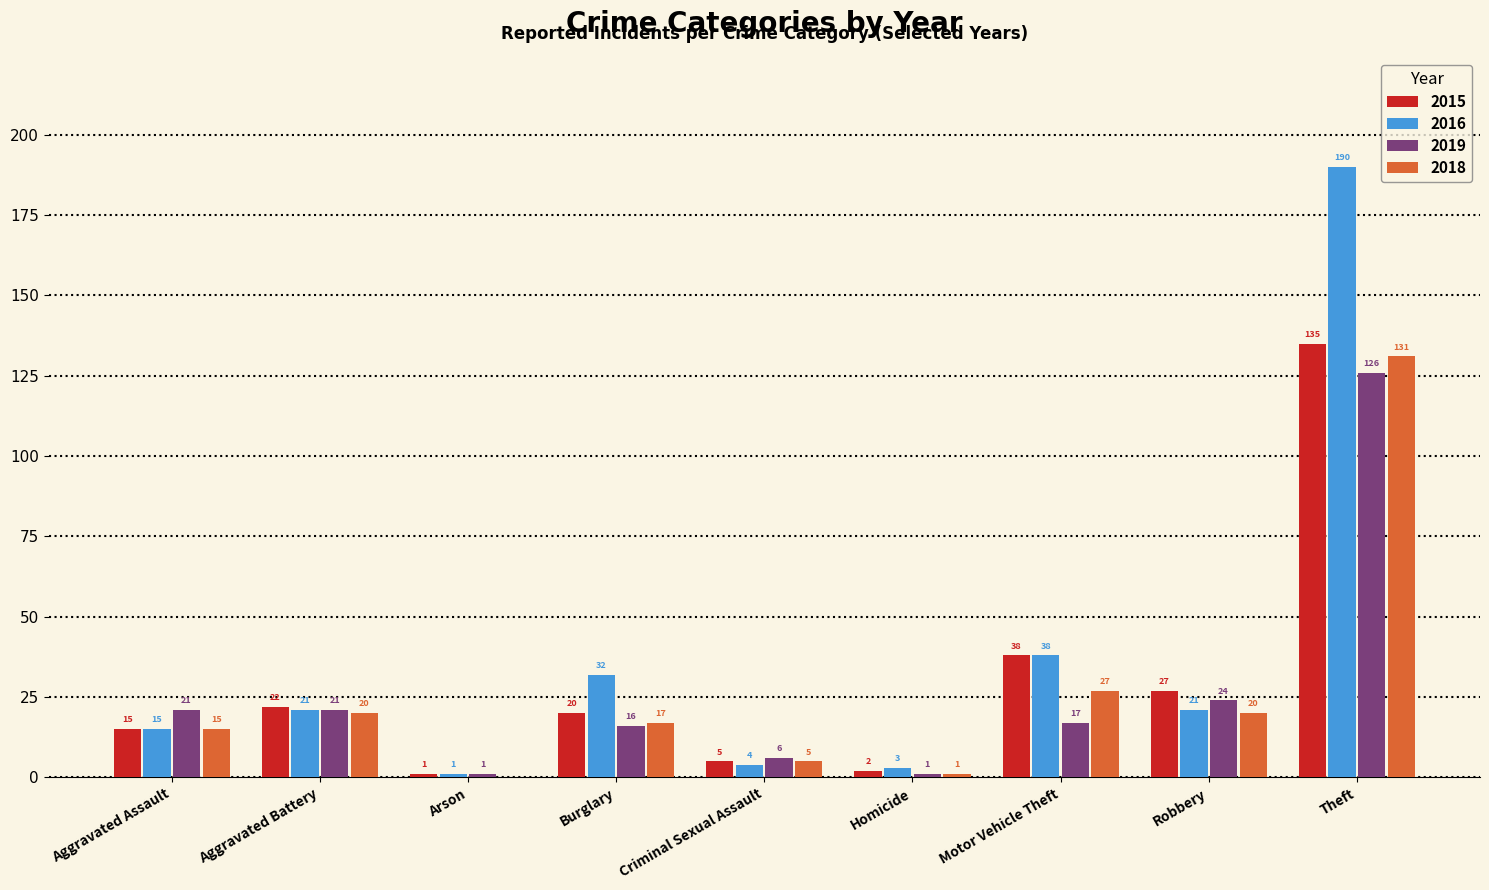

Reading right to left, list all the values displayed in this chart.

2015: Theft=135	Robbery=27	Motor Vehicle Theft=38	Homicide=2	Criminal Sexual Assault=5	Burglary=20	Arson=1	Aggravated Battery=22	Aggravated Assault=15
2016: Theft=190	Robbery=21	Motor Vehicle Theft=38	Homicide=3	Criminal Sexual Assault=4	Burglary=32	Arson=1	Aggravated Battery=21	Aggravated Assault=15
2019: Theft=126	Robbery=24	Motor Vehicle Theft=17	Homicide=1	Criminal Sexual Assault=6	Burglary=16	Arson=1	Aggravated Battery=21	Aggravated Assault=21
2018: Theft=131	Robbery=20	Motor Vehicle Theft=27	Homicide=1	Criminal Sexual Assault=5	Burglary=17	Arson=0	Aggravated Battery=20	Aggravated Assault=15